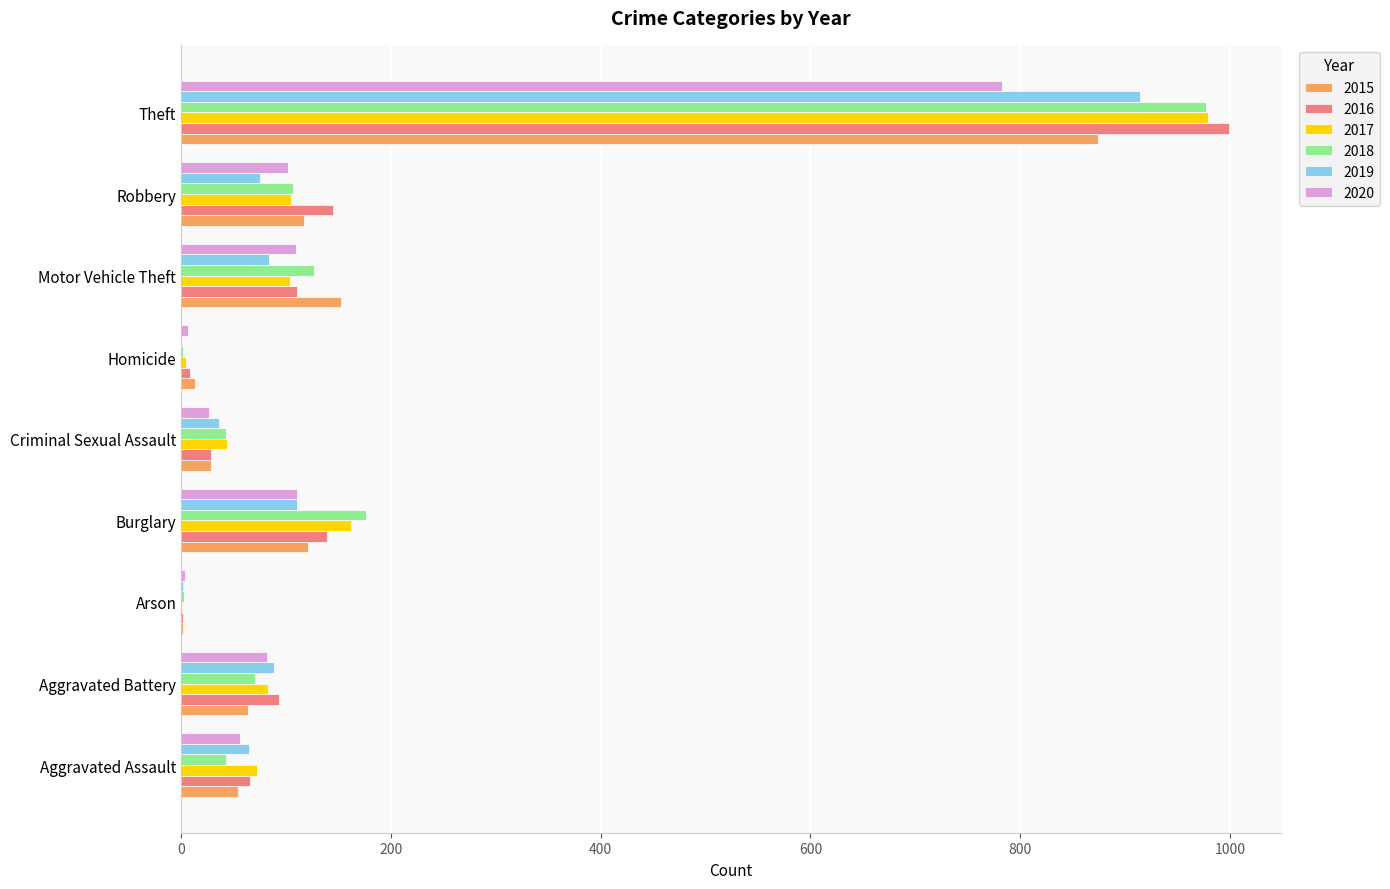

At which label is 2019 closest to 457?

Burglary